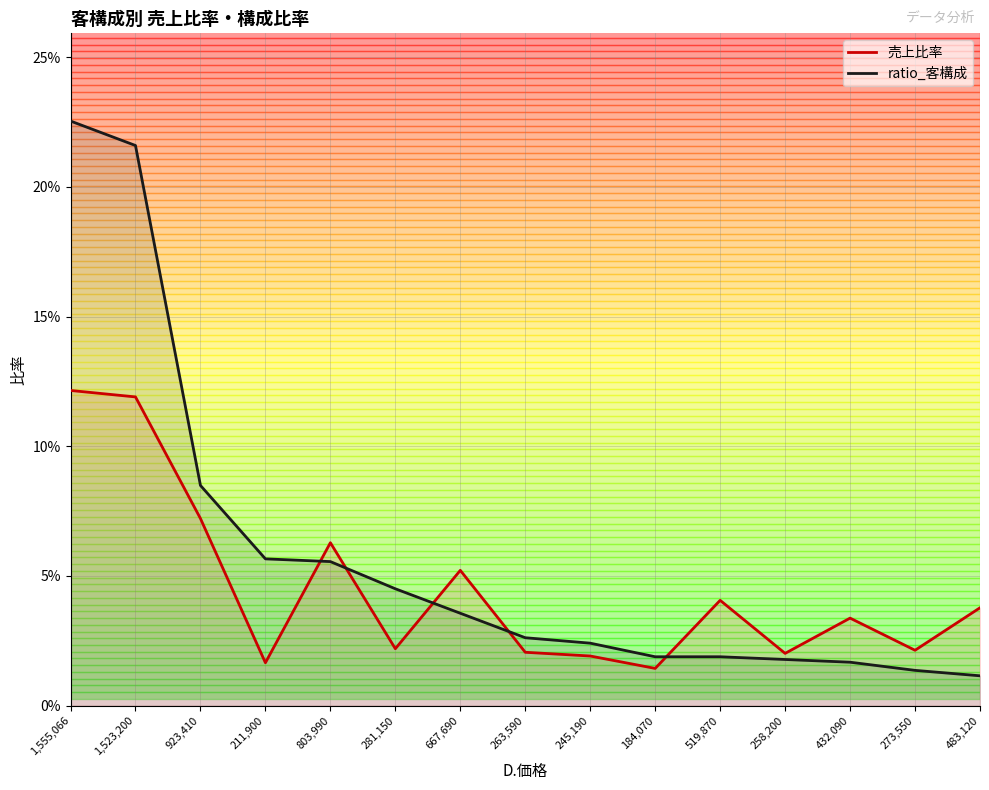

True or false: ratio_客構成 has more than 2 interior local peaks.

False